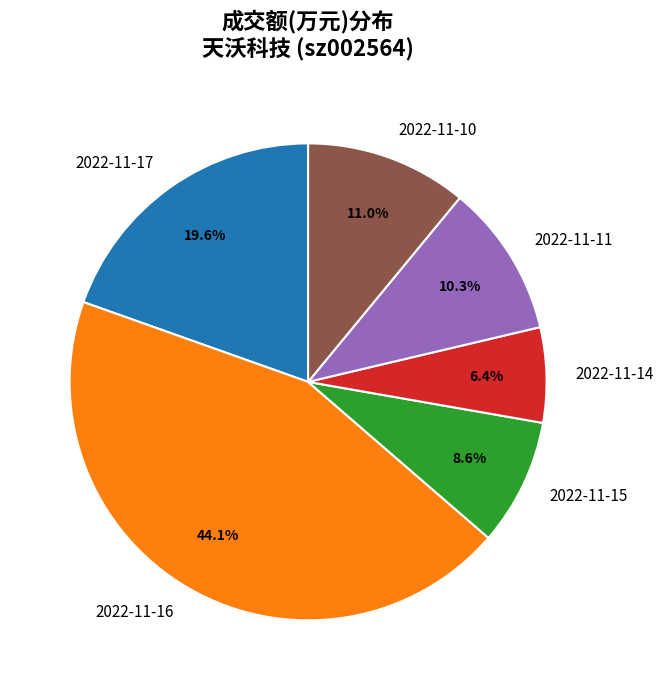

Do 2022-11-17 and 2022-11-16 together represent more than half of the pie?

Yes